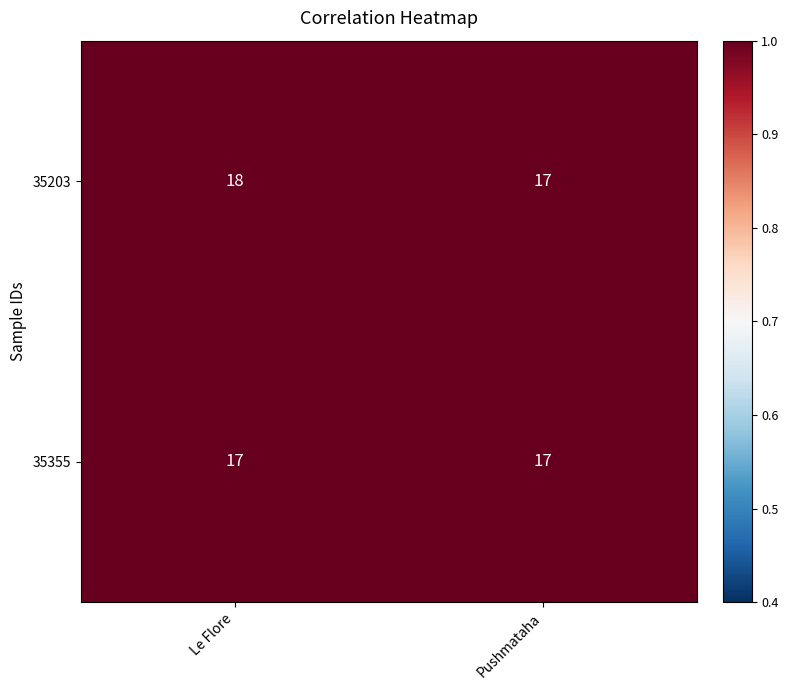

List the series in order of their overall mean, lowest first.

35355, 35203